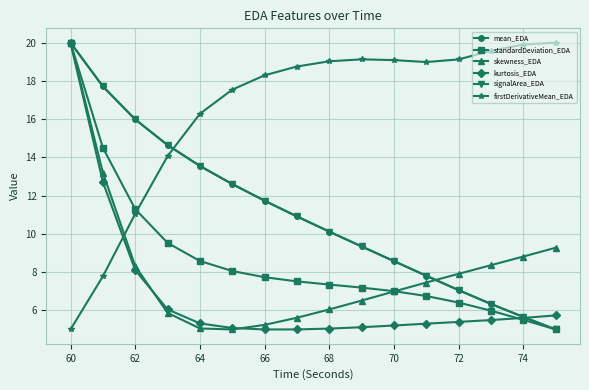

At how many categories does at least one series exceed 17?

13